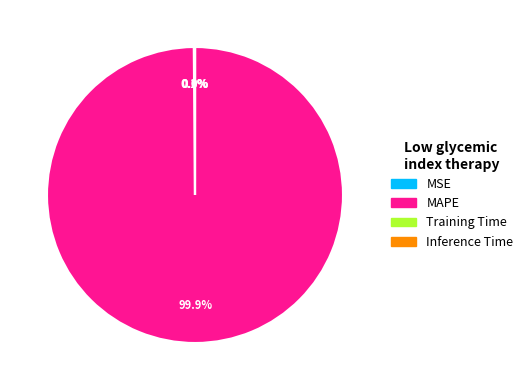

Which slice is the largest?

MAPE